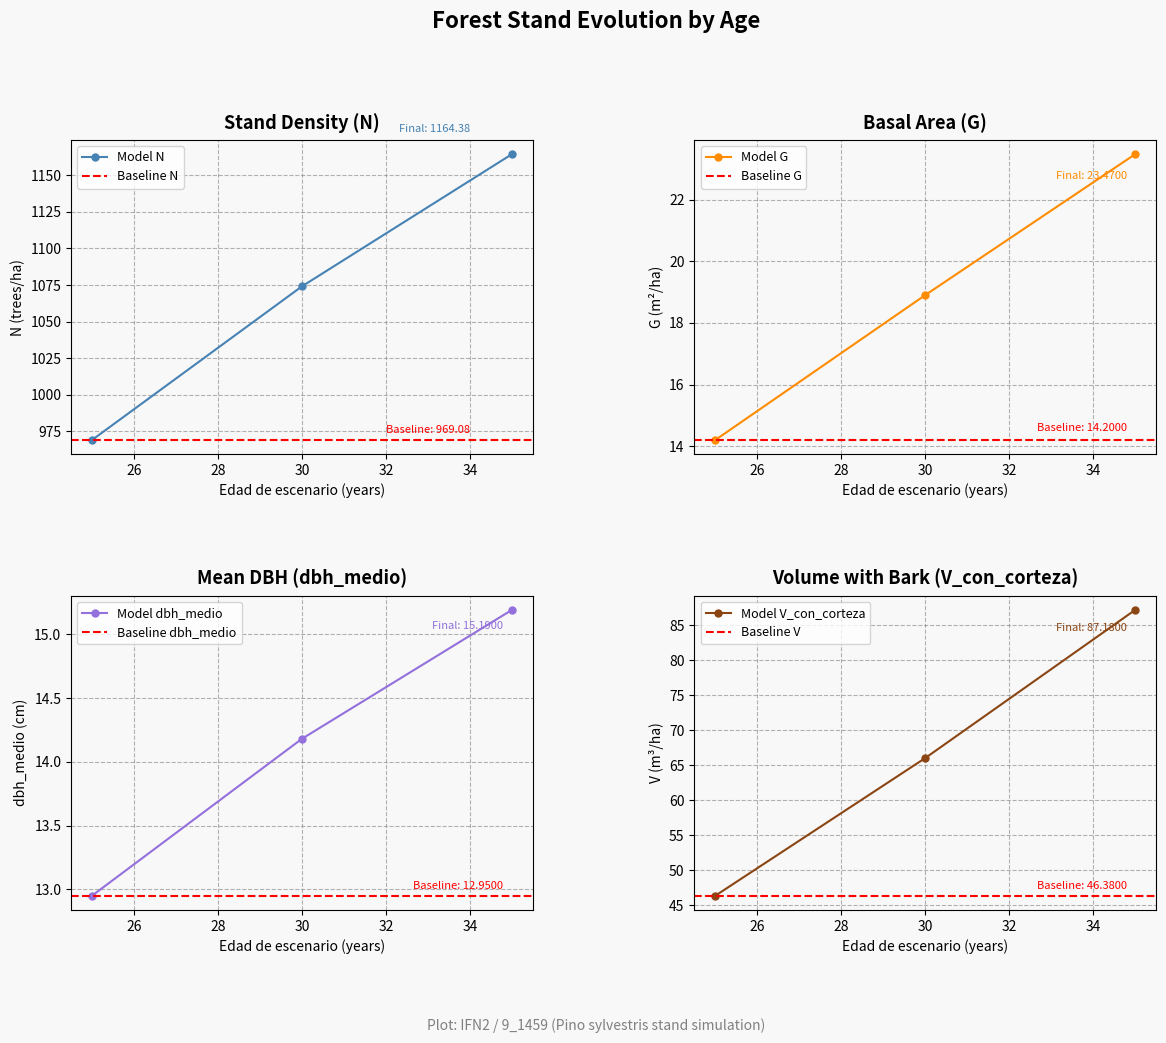

Is it true that G equals 23.5 at 35?

True